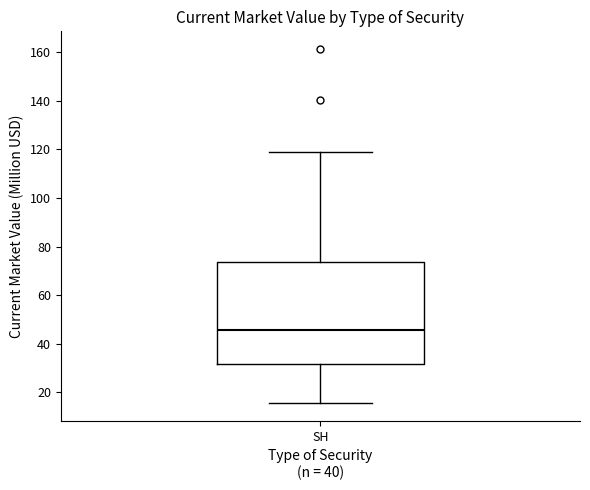

Read this box plot against the y-axis: the position of the median line, the range covered by the box, and the ends of both whiskers. The values are not printed on the chart, so give them approximately, as read against the axis.

median 46, box 32 to 74, whiskers 16 to 118